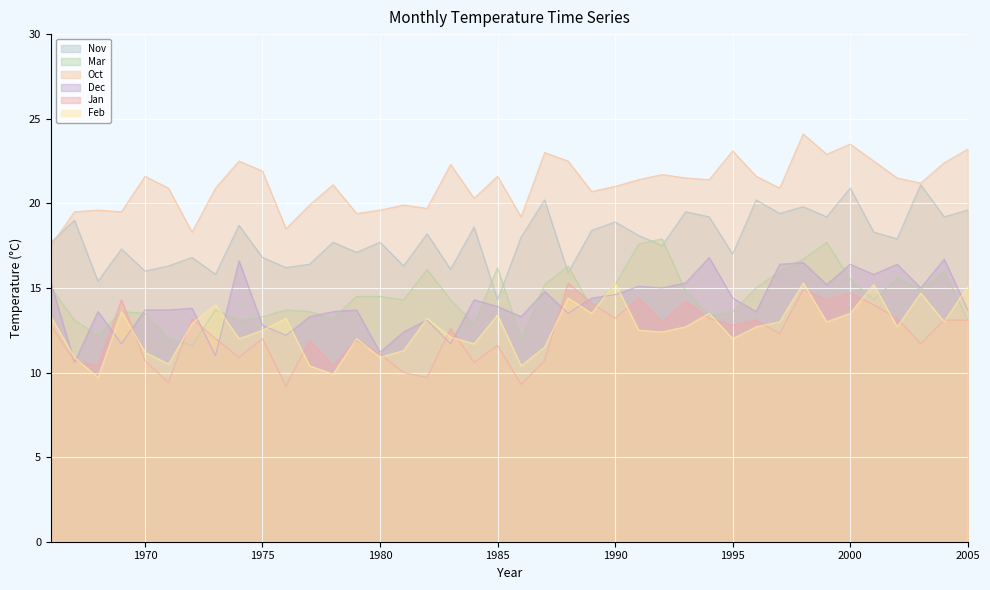

Reading right to left, extract all data points from this chart.

Nov: 19.6	19.2	21.1	17.9	18.3	20.9	19.2	19.8	19.4	20.2	17.0	19.2	19.5	17.5	18.1	18.9	18.4	15.9	20.2	18.0	14.3	18.6	16.1	18.2	16.3	17.7	17.1	17.7	16.4	16.2	16.8	18.7	15.8	16.8	16.3	16.0	17.3	15.4	19.0	17.7
Mar: 13.1	16.0	14.9	15.6	14.3	15.5	17.7	16.7	16.0	15.0	13.6	13.4	14.8	17.9	17.6	15.2	13.8	16.3	15.2	12.0	16.2	12.9	14.3	16.1	14.3	14.5	14.5	13.2	13.6	13.7	13.3	13.1	13.7	11.6	12.0	13.5	13.6	12.2	13.1	15.0
Oct: 23.2	22.4	21.2	21.5	22.5	23.5	22.9	24.1	20.9	21.6	23.1	21.4	21.5	21.7	21.4	21.0	20.7	22.5	23.0	19.2	21.6	20.3	22.3	19.7	19.9	19.6	19.4	21.1	19.9	18.5	21.9	22.5	20.9	18.3	20.9	21.6	19.5	19.6	19.5	17.5
Dec: 13.7	16.7	15.0	16.4	15.8	16.4	15.2	16.5	16.4	13.6	14.4	16.8	15.3	15.0	15.1	14.6	14.4	13.5	14.8	13.3	13.9	14.3	11.7	13.1	12.4	11.2	13.7	13.6	13.3	12.2	12.8	16.6	11.0	13.8	13.7	13.7	11.7	13.6	10.6	15.3
Jan: 13.1	13.1	11.7	13.2	14.0	14.7	14.3	14.9	12.3	13.1	12.8	13.2	14.2	13.0	14.4	13.2	14.1	15.3	10.7	9.3	11.6	10.6	12.6	9.7	10.0	11.1	11.9	10.4	11.9	9.2	12.0	10.9	12.0	13.2	9.4	10.7	14.3	10.4	10.7	12.8
Feb: 15.1	13.0	14.7	12.7	15.2	13.5	13.0	15.3	13.0	12.7	12.0	13.5	12.7	12.4	12.5	15.3	13.5	14.4	11.5	10.4	13.4	11.7	12.1	13.2	11.3	10.9	12.0	9.9	10.4	13.2	12.5	12.0	14.0	12.9	10.5	11.2	13.6	9.7	10.9	13.3